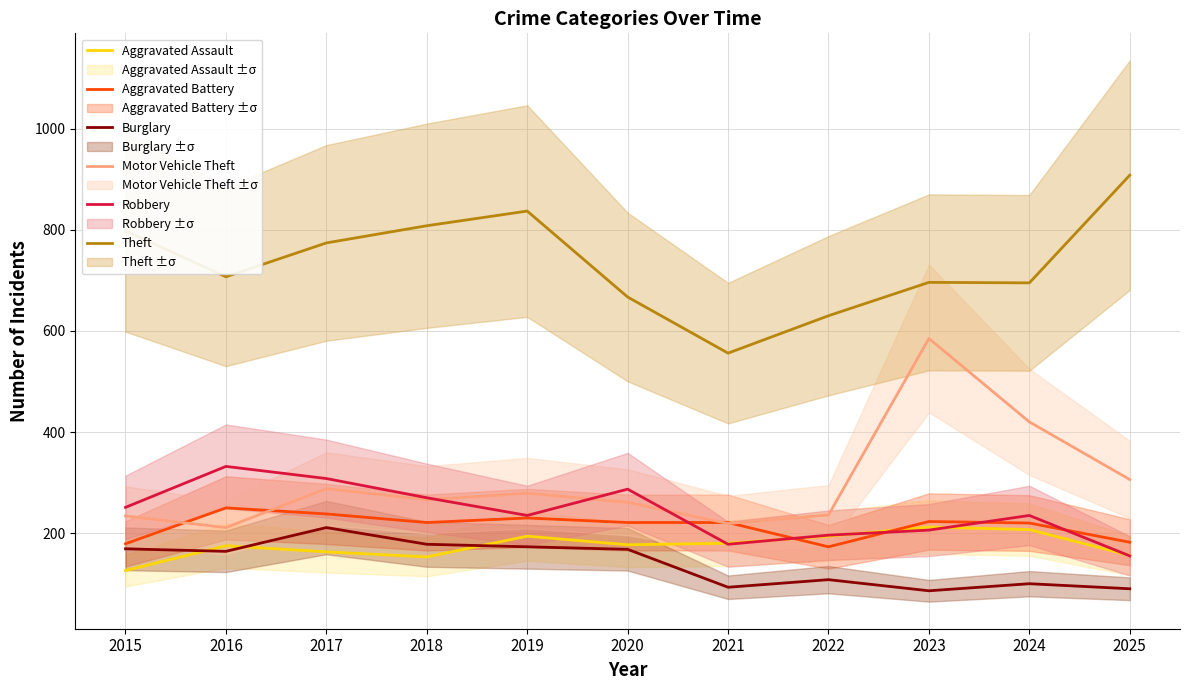

Where is Aggravated Battery nearest to the value 211?

2024